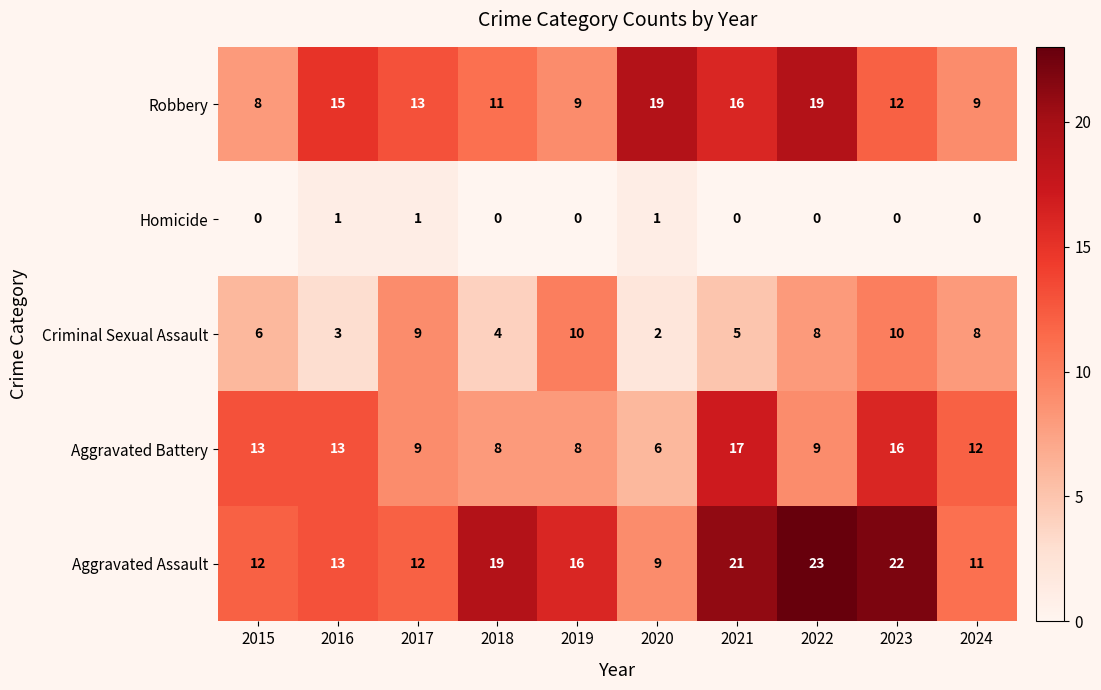

Which series changed the most between 2017 and 2023?

Aggravated Assault